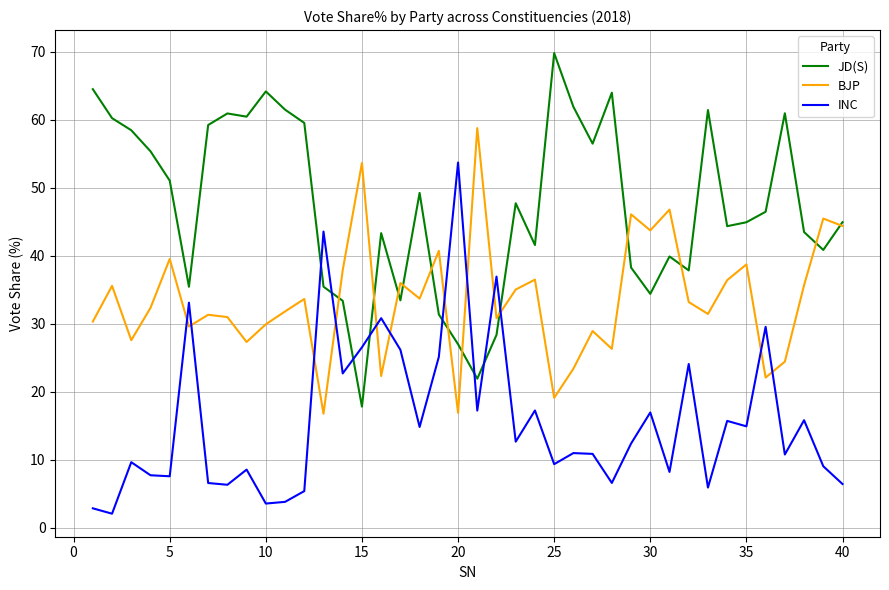

How many intersections are there between INC and BJP?

12